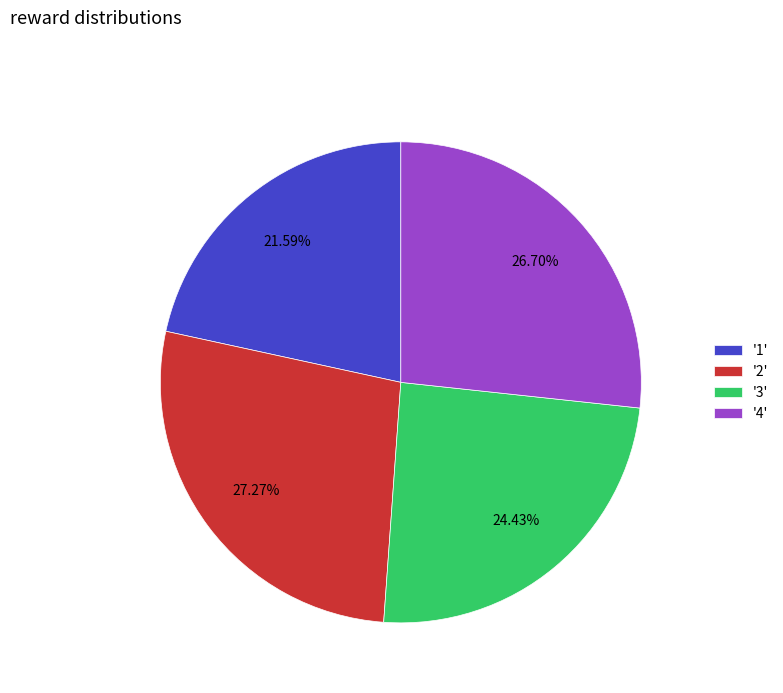

Do '3' and '1' together represent more than half of the pie?

No